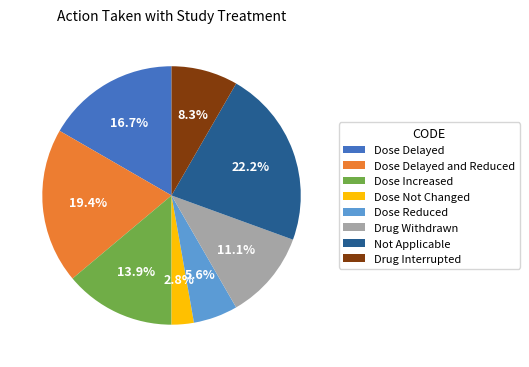

Approximately how many times larger is the value at Drug Interrupted compared to Dose Delayed?

0.5